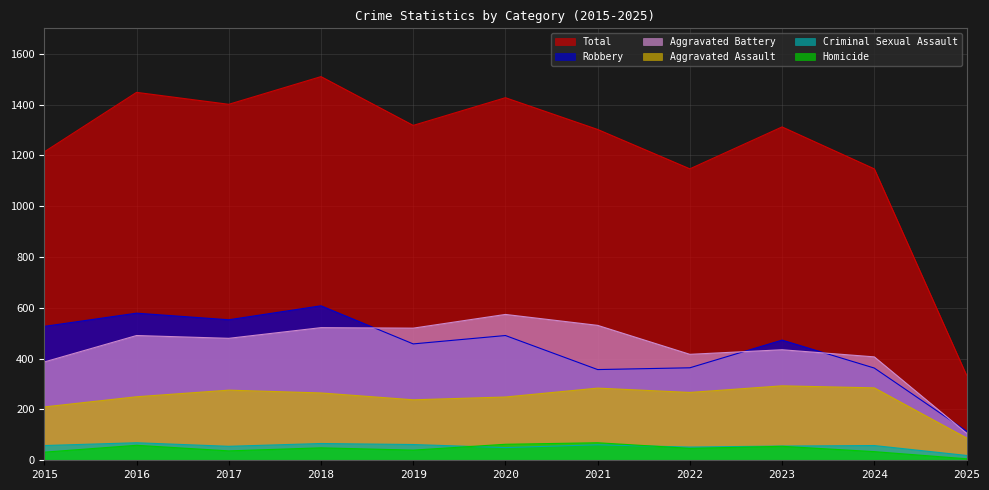

At which category does Aggravated Battery reach its first local peak?

2016